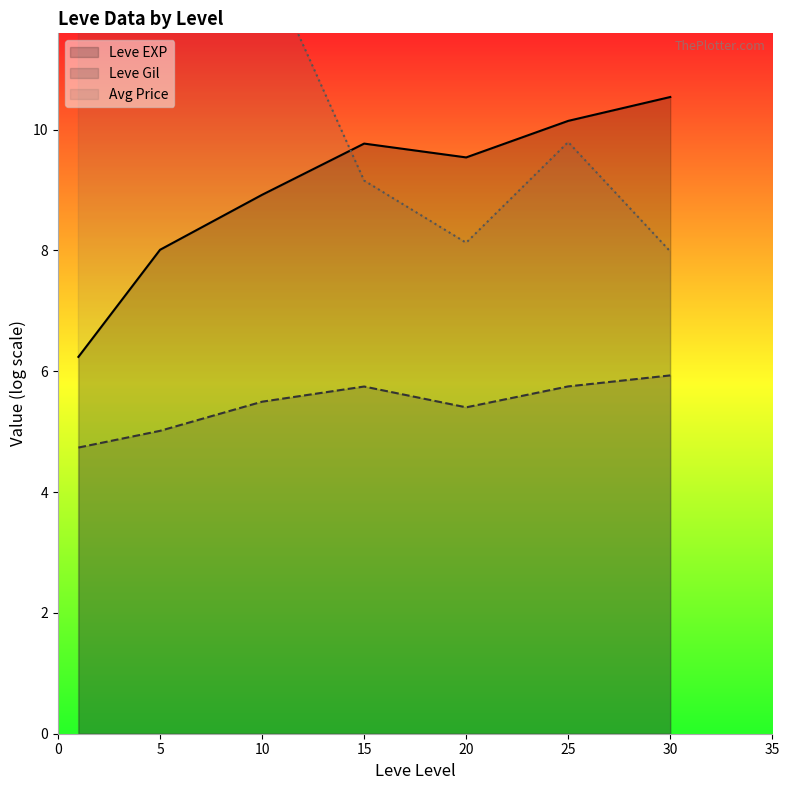

How many interior local valleys does the Leve EXP series have?

1